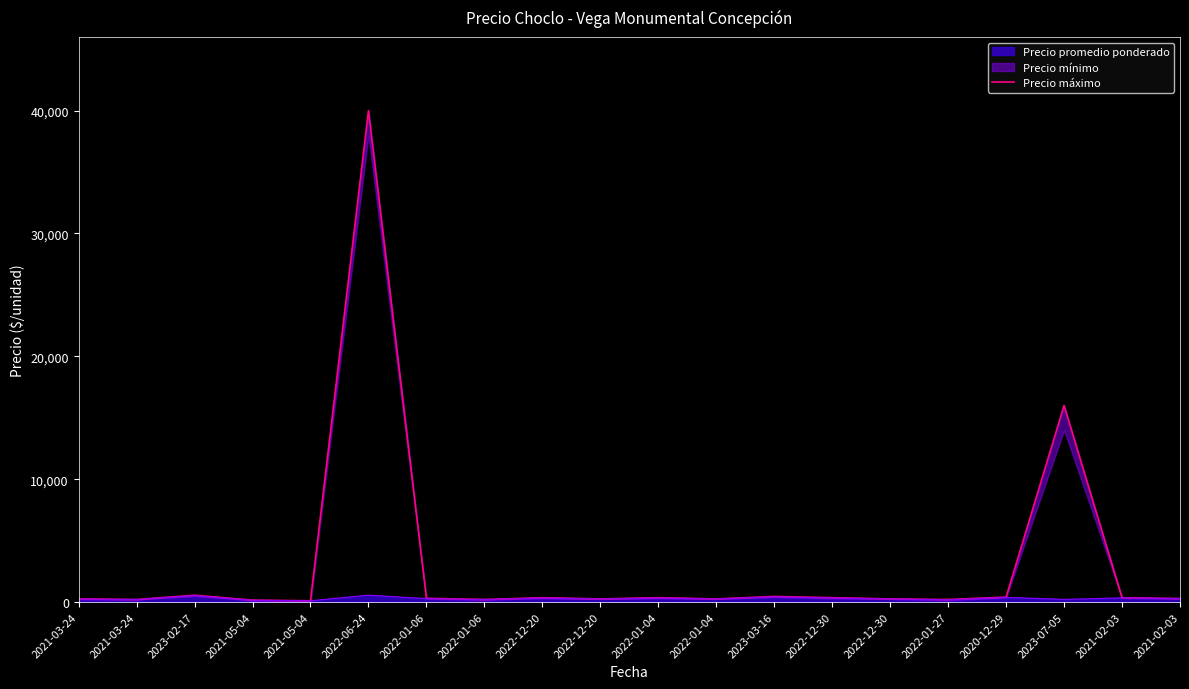

How many points are lower than both their immediate neighbors (excluding endpoints)?

6